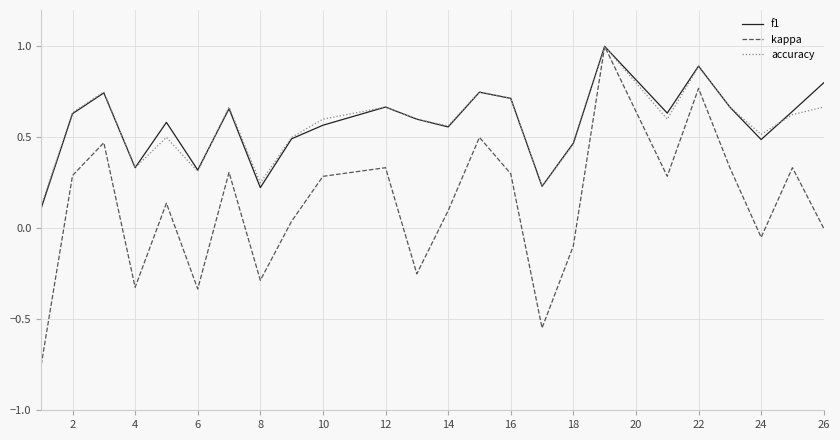

Which series has the widest spread of values?

kappa